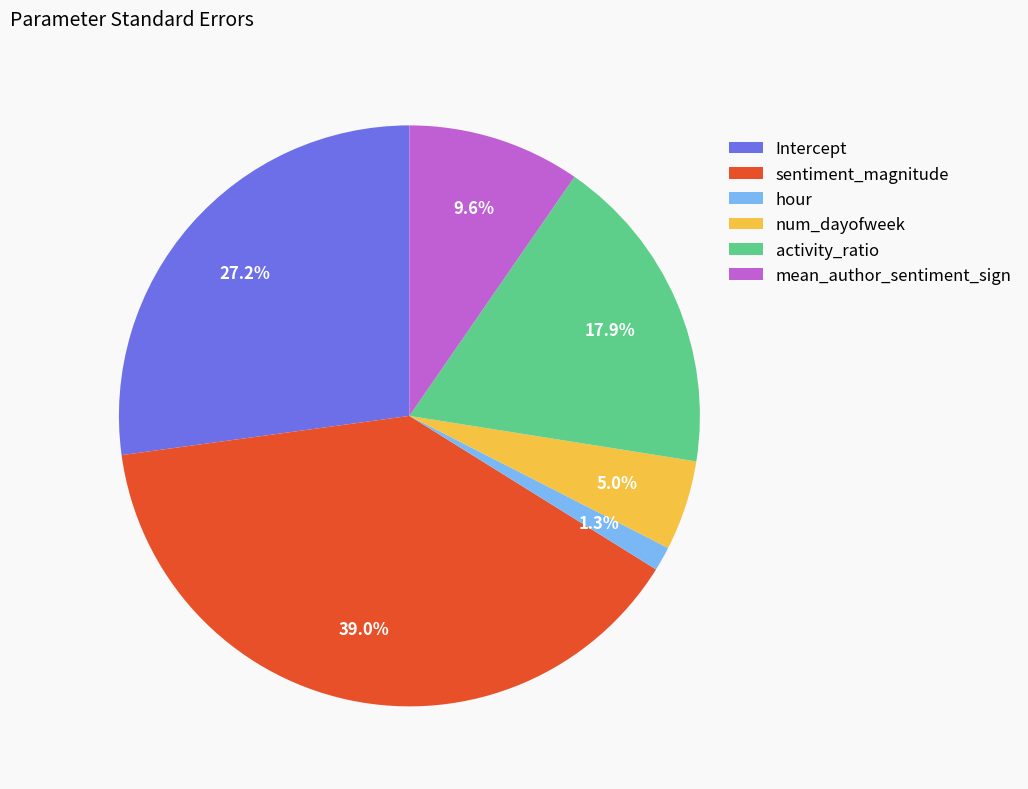

What percentage do activity_ratio and num_dayofweek together represent?

22.9%